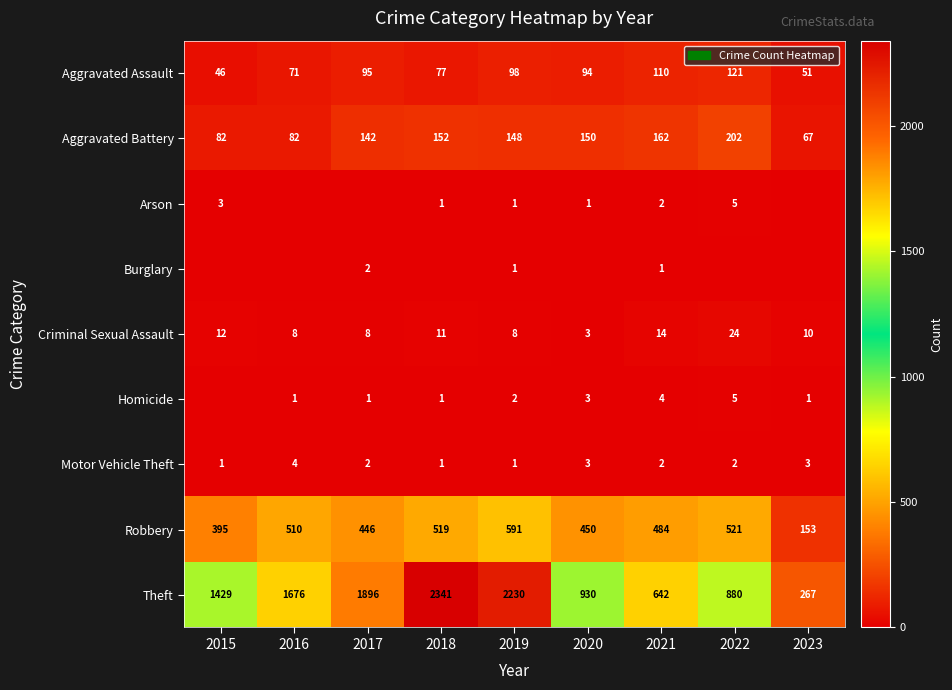

The value of Arson at 2015 is 5. True or false?

False